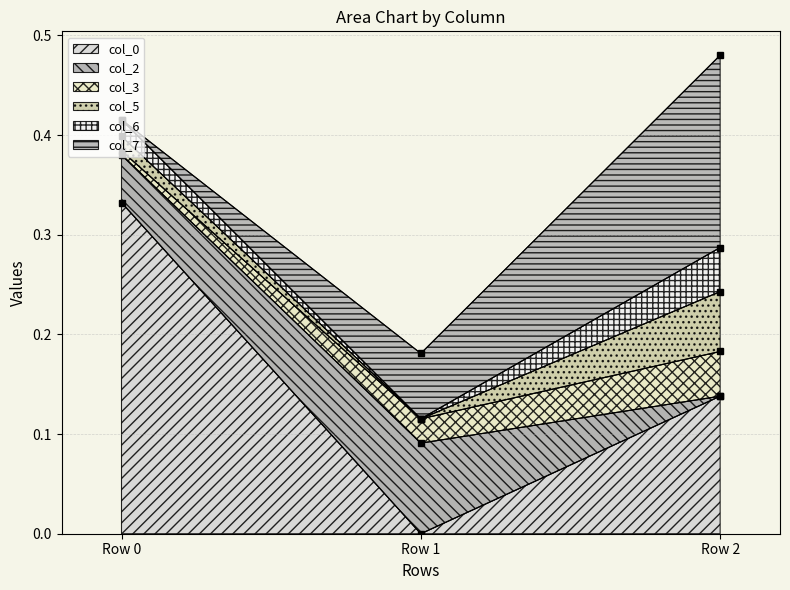

Which series has the largest range (max minus min)?

col_0